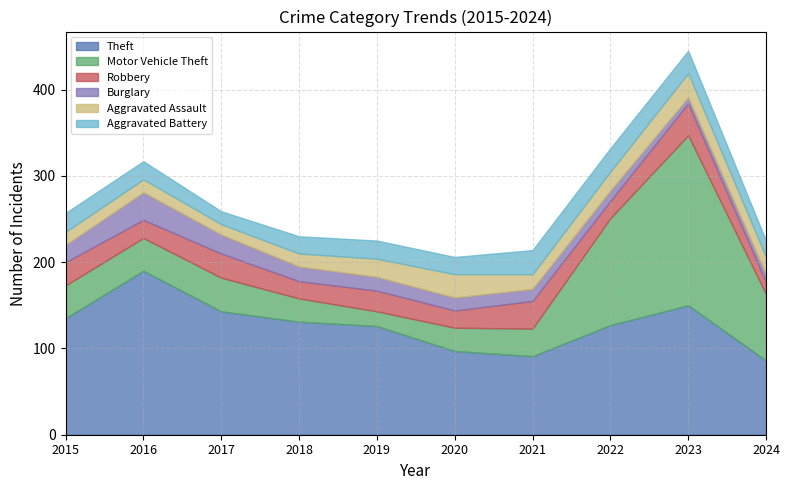

Reading left to right, list all the values displayed in this chart.

Theft: 135	190	143	131	126	97	91	127	150	86
Motor Vehicle Theft: 38	38	39	27	17	27	32	124	197	77
Robbery: 27	21	28	20	24	20	32	20	37	14
Burglary: 20	32	22	17	16	15	14	12	7	9
Aggravated Assault: 15	15	12	15	21	27	17	22	28	20
Aggravated Battery: 22	21	15	20	21	20	28	27	26	19